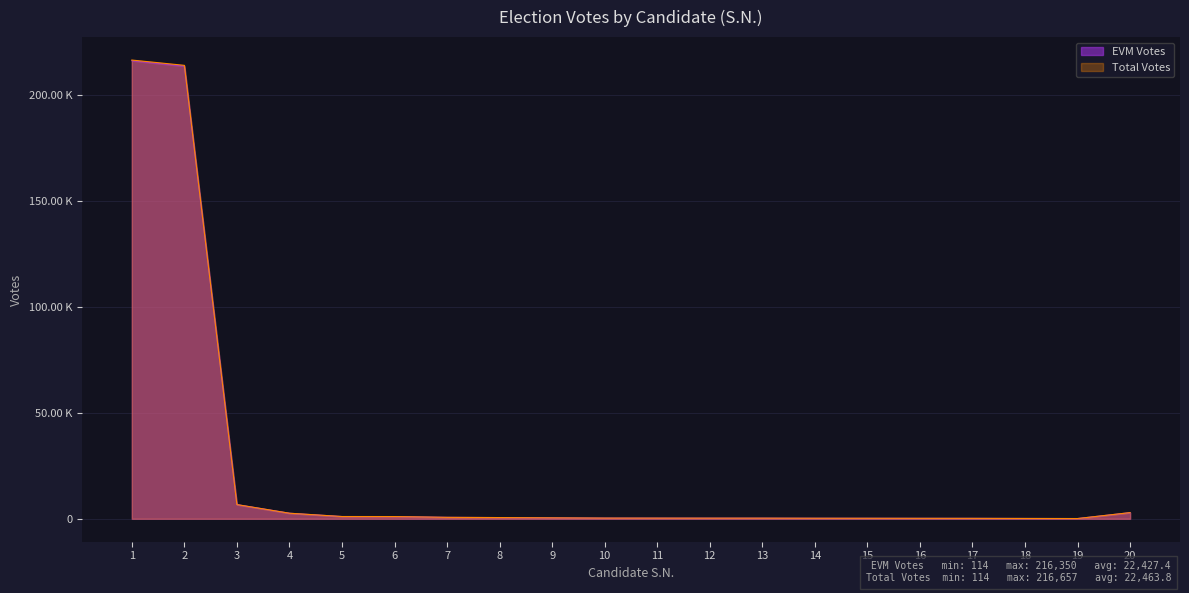

What is the greatest value displayed?

216657